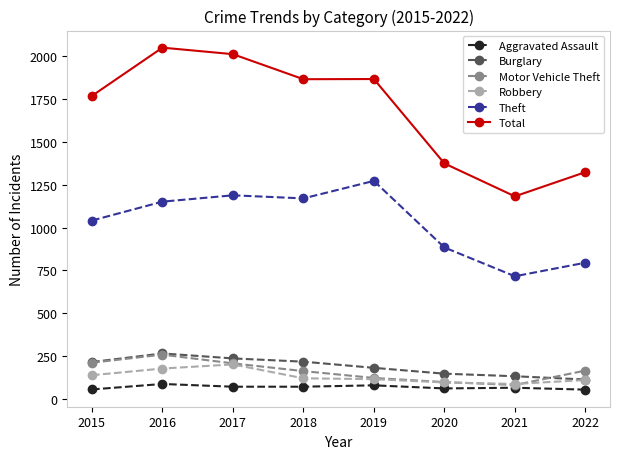

Which series has the largest total across all categories?

Total